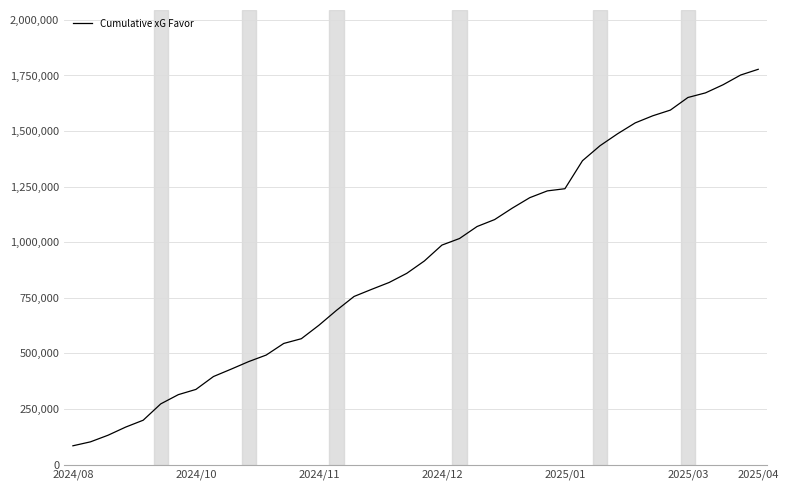

What is the greatest value displayed?

1777750.0